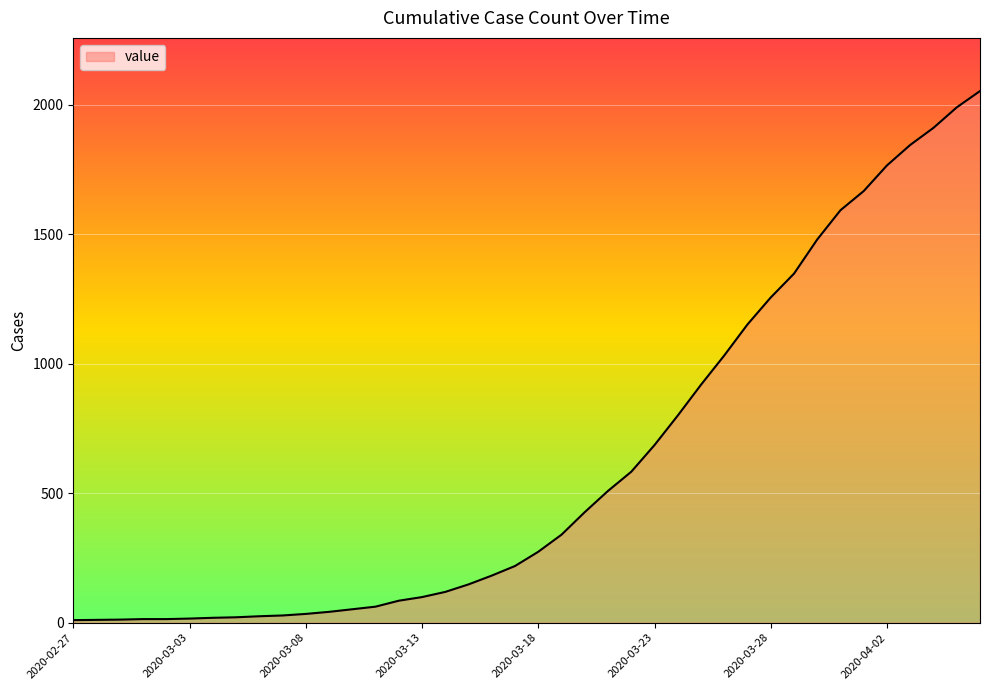

What is the difference between the maximum and minimum values?

2043